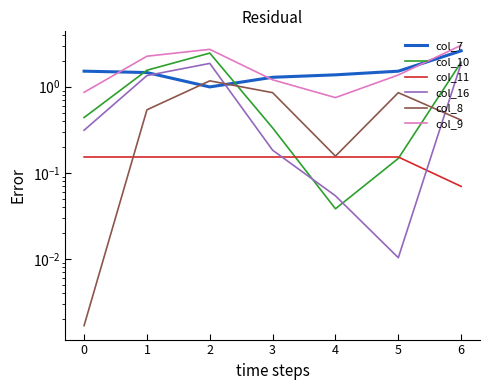

Which has a higher value, 5 or 0?

5